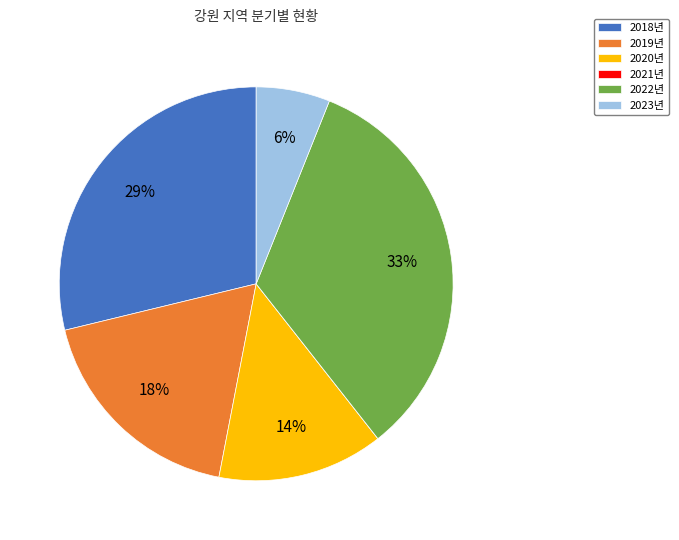

Is there any slice that represents more than half of the pie?

No